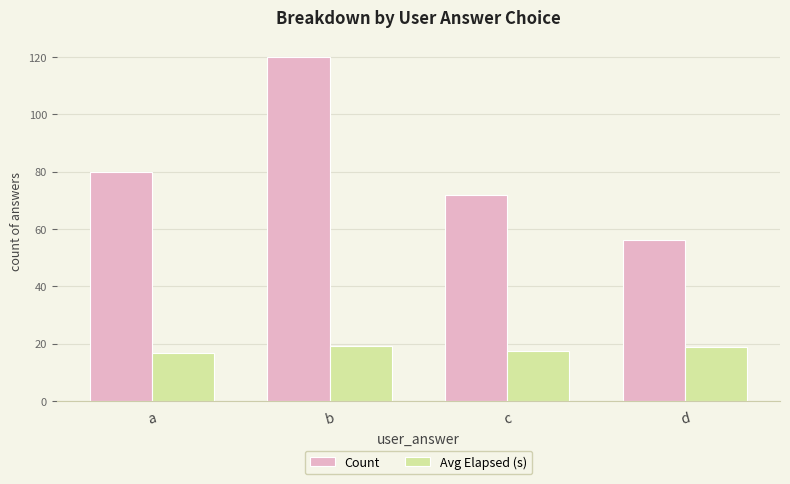

At how many categories does at least one series exceed 85?

1